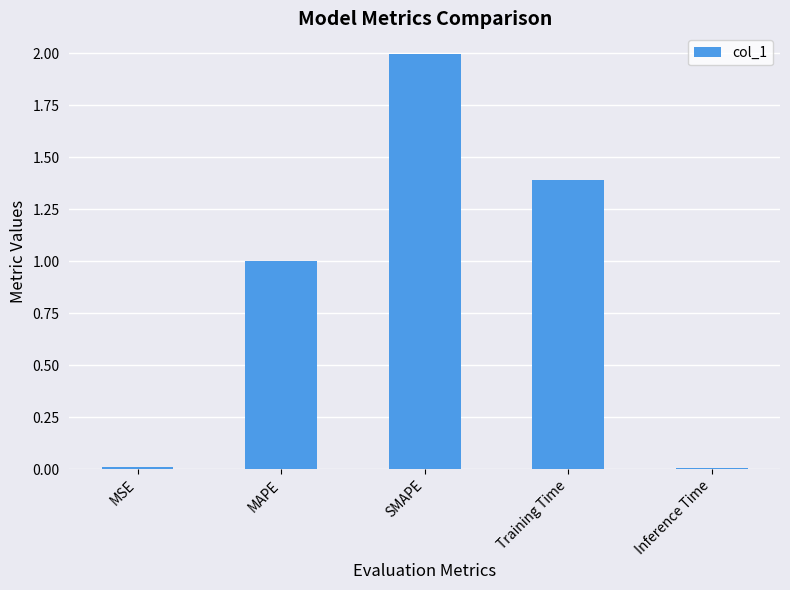

Between MSE and MAPE, which is larger?

MAPE